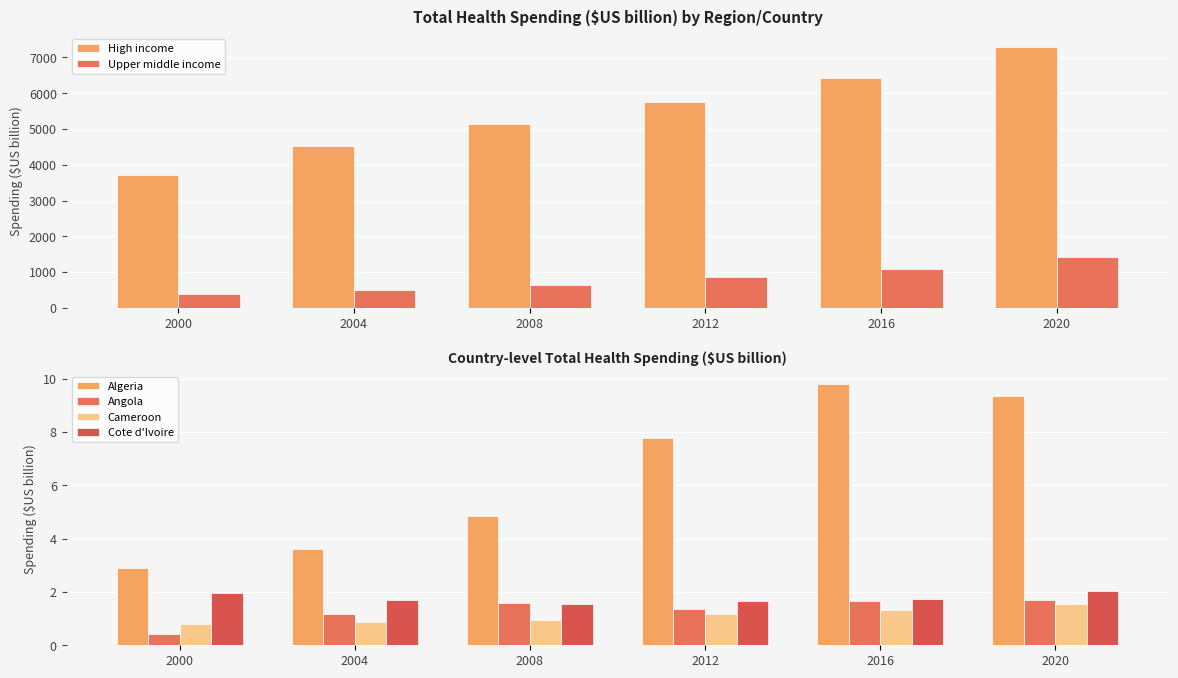

How many values in the High income series exceed 5748?

3